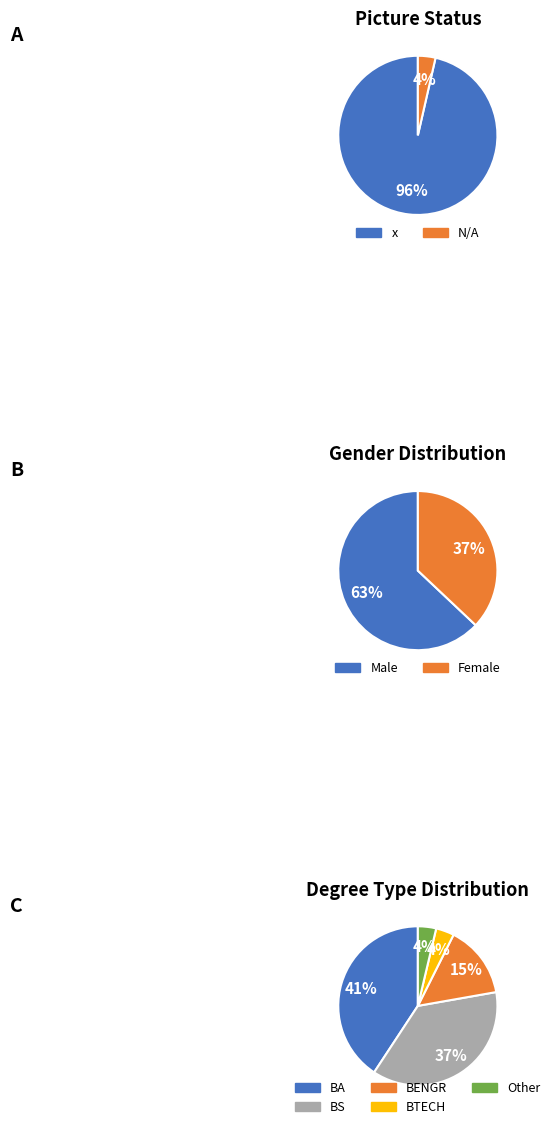

Approximately how many times larger is the value at x compared to N/A?

27.0